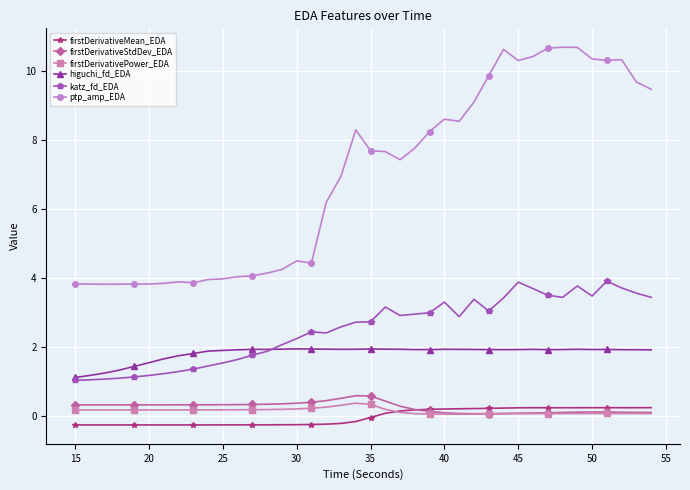

What is the smallest value displayed?

-0.3